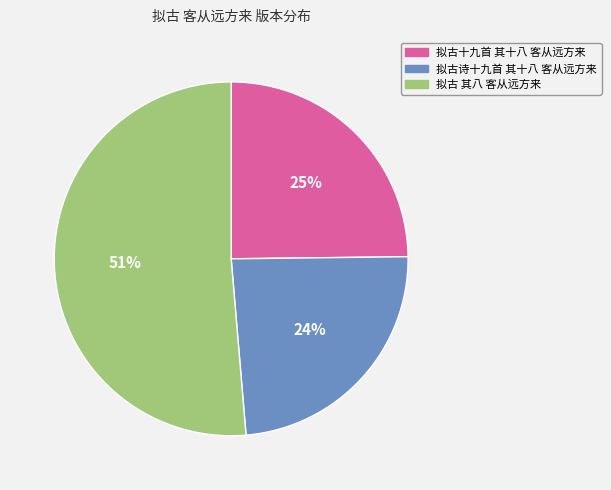

Which category has the smallest portion of the pie?

拟古诗十九首 其十八 客从远方来